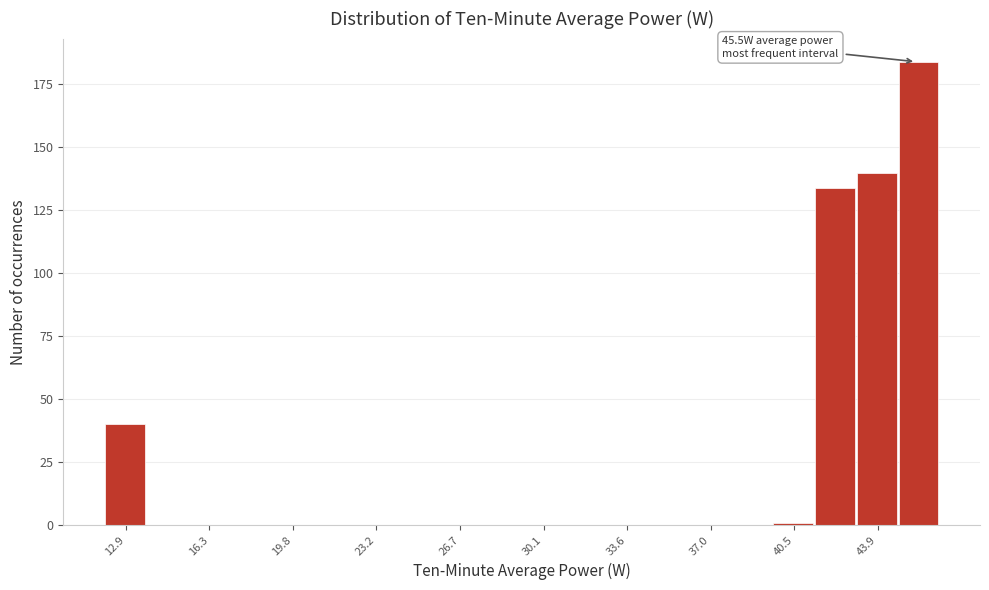

Read against the x-axis, roughly where is the centre of the tallest bar?

45.5